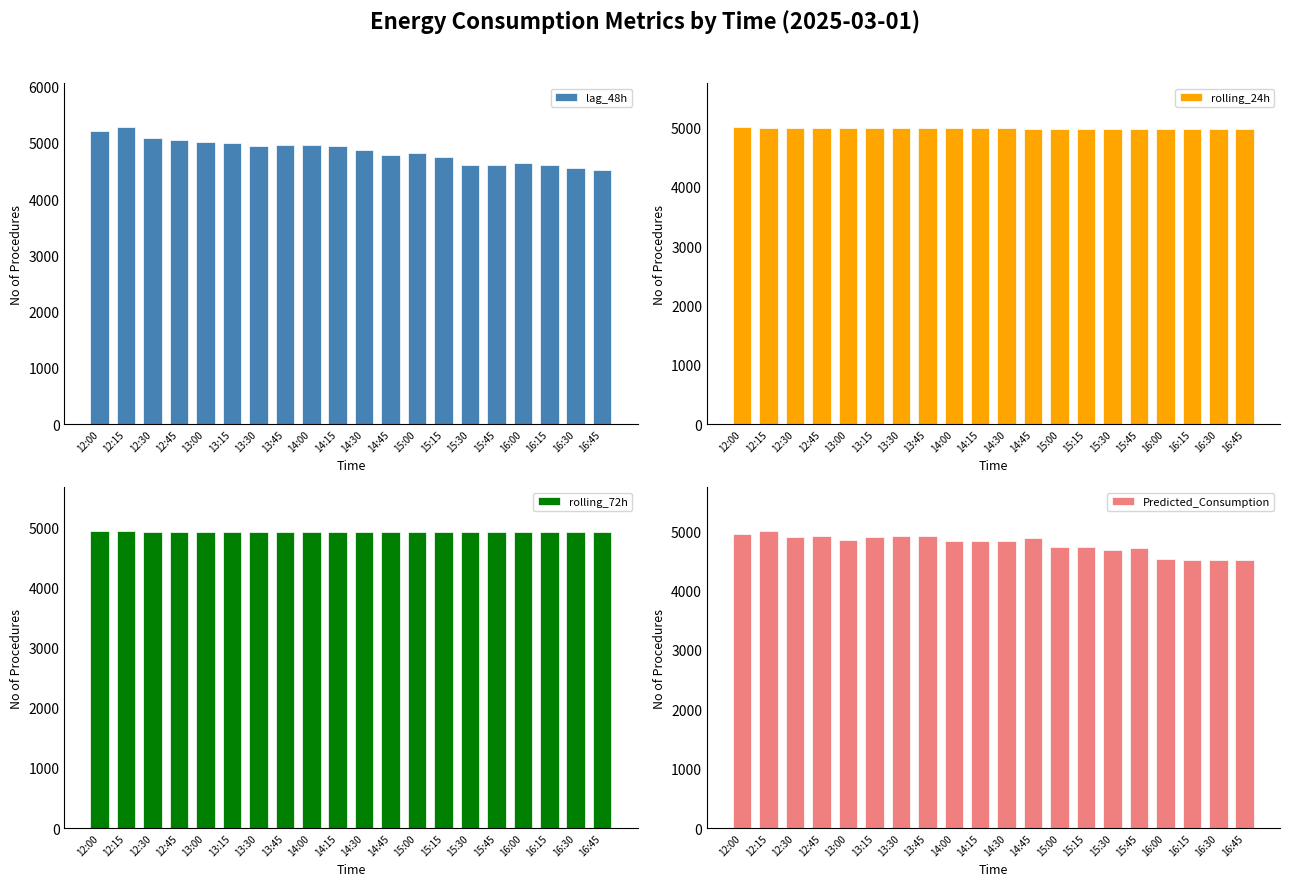

What is the difference between the Predicted_Consumption values at 16:45 and 12:30?

392.1